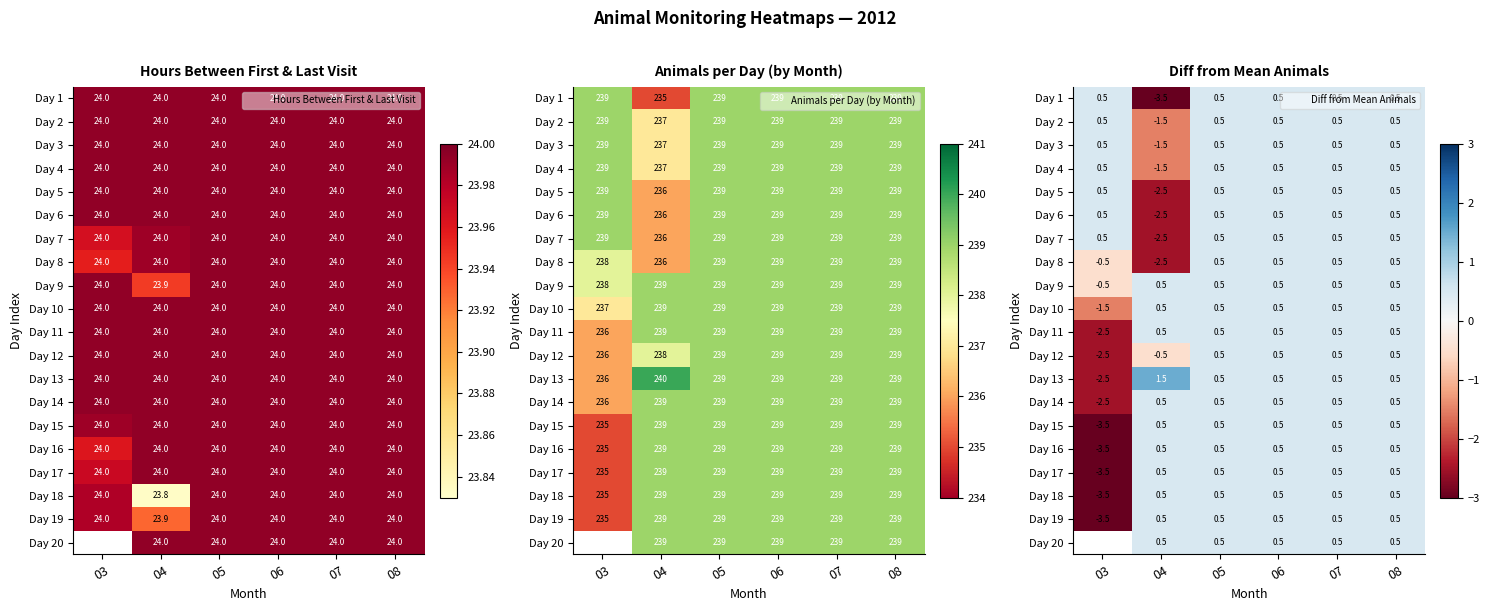

Which category has the highest value across all series?

04